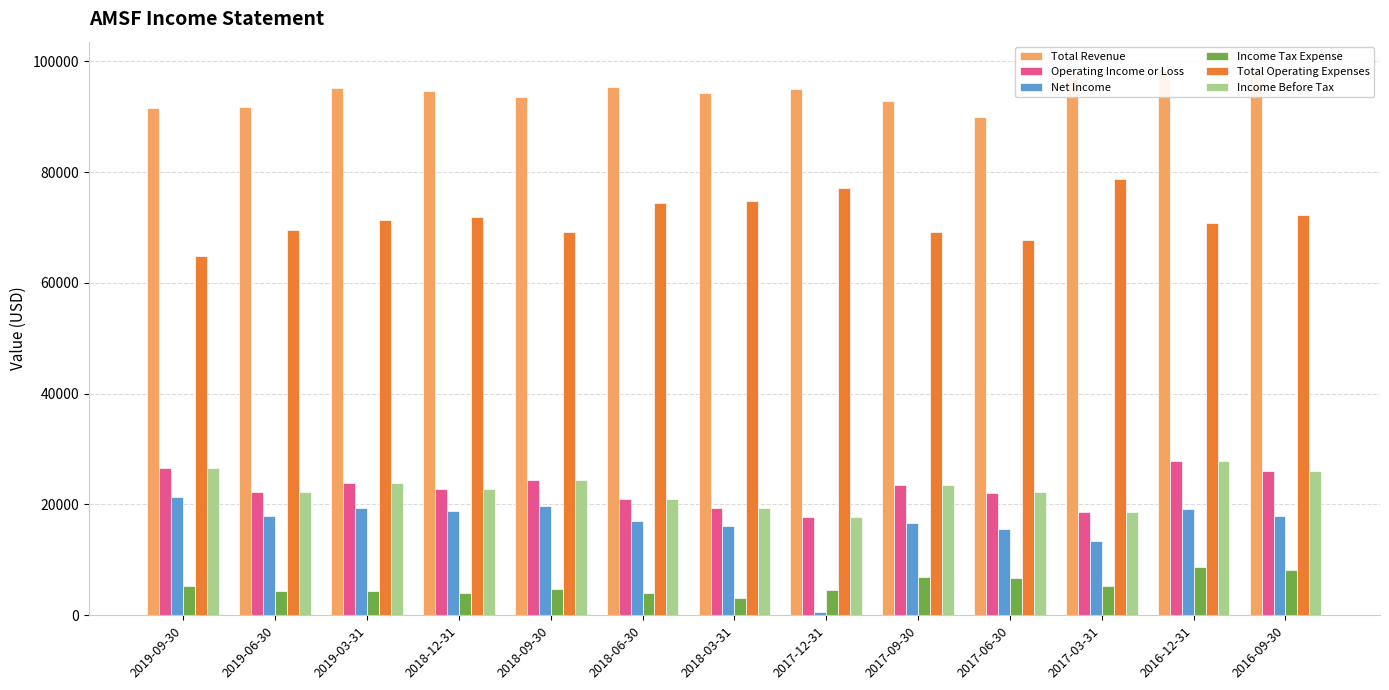

Where is Total Operating Expenses nearest to the value 71850?

2018-12-31